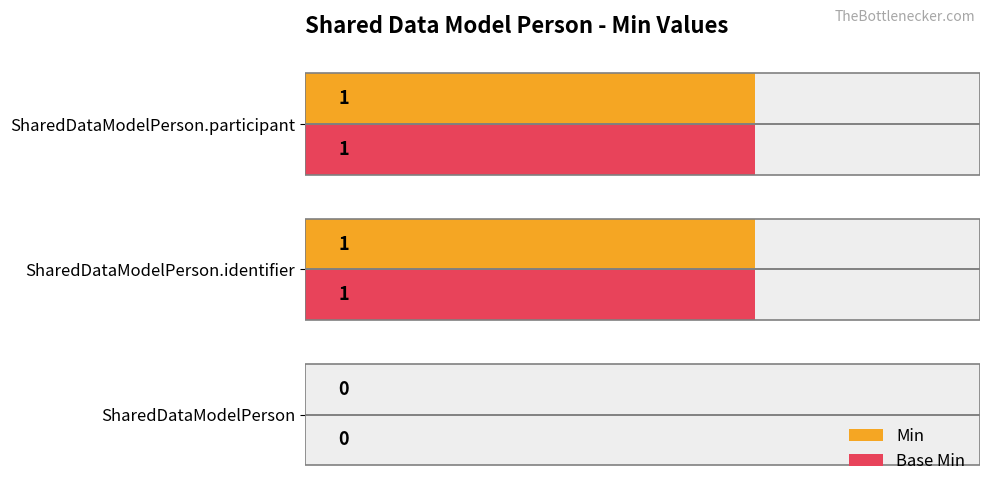

How many data points does each series have?

3